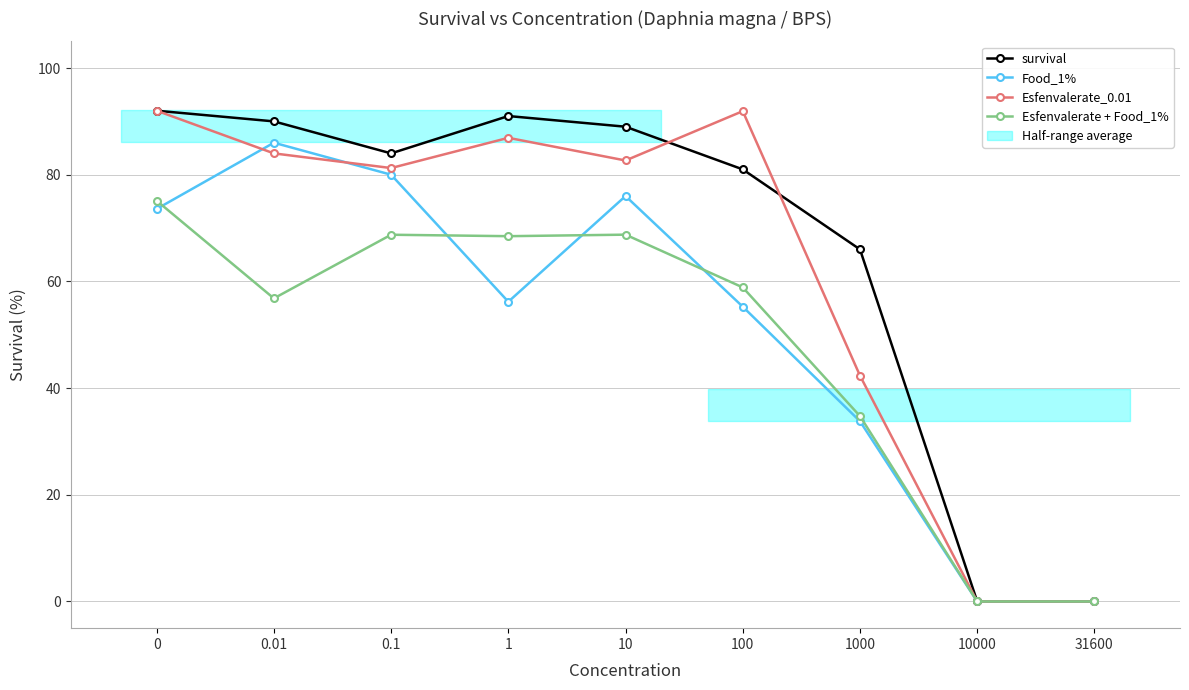

What is the value of the Food_1% point at the 3rd from the left?

80.0